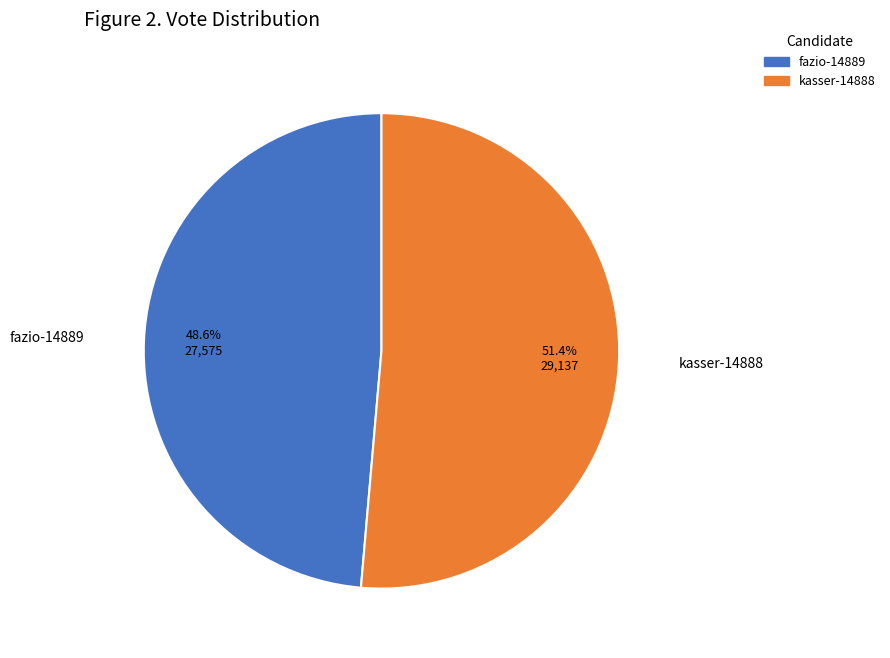

The kasser-14888 slice represents 51% of the pie. True or false?

True